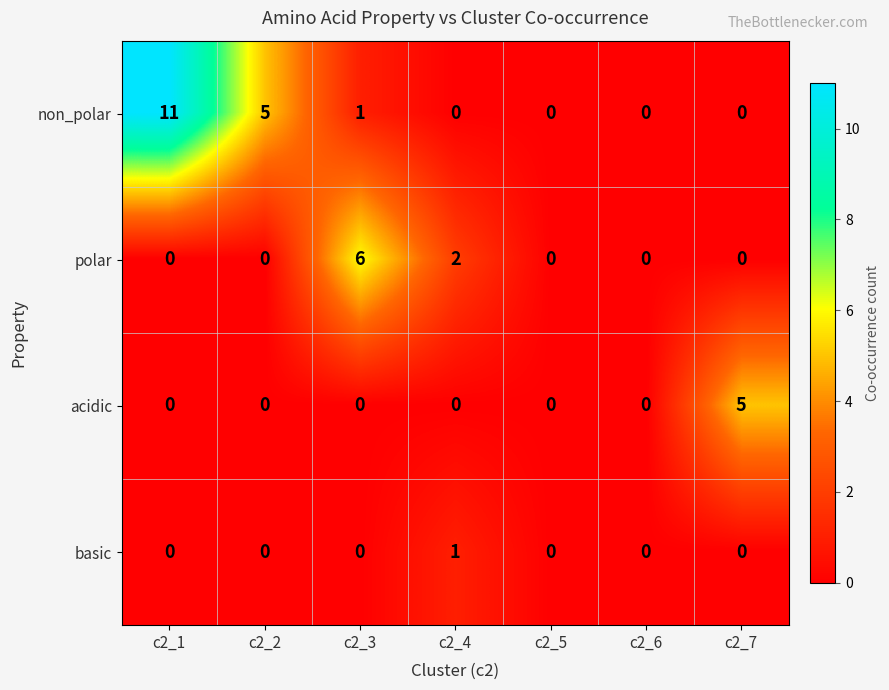

What is the maximum value shown in the chart?

11